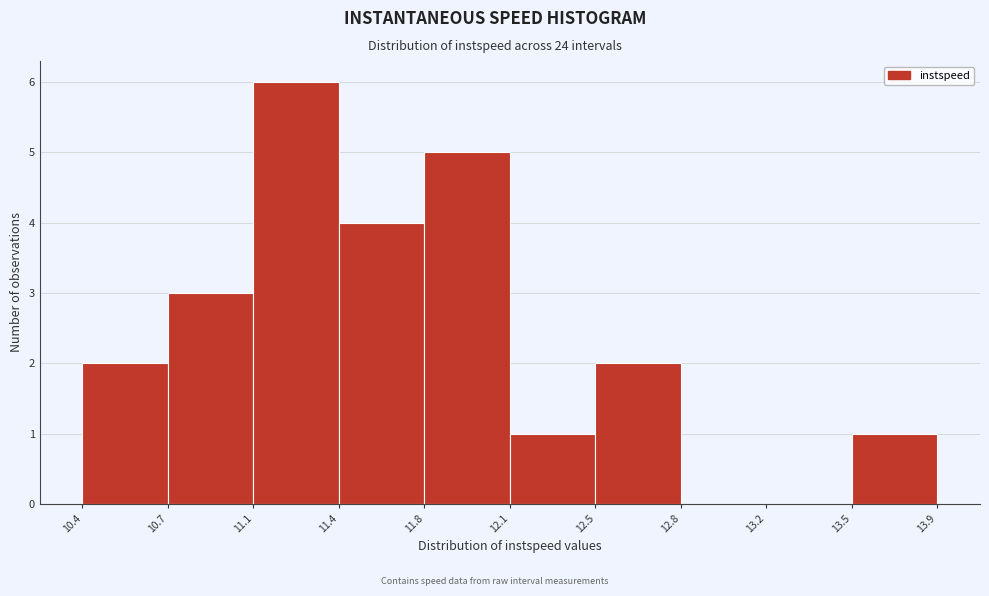

Over which range of the x-axis is the bar tallest?

11.1 to 11.4